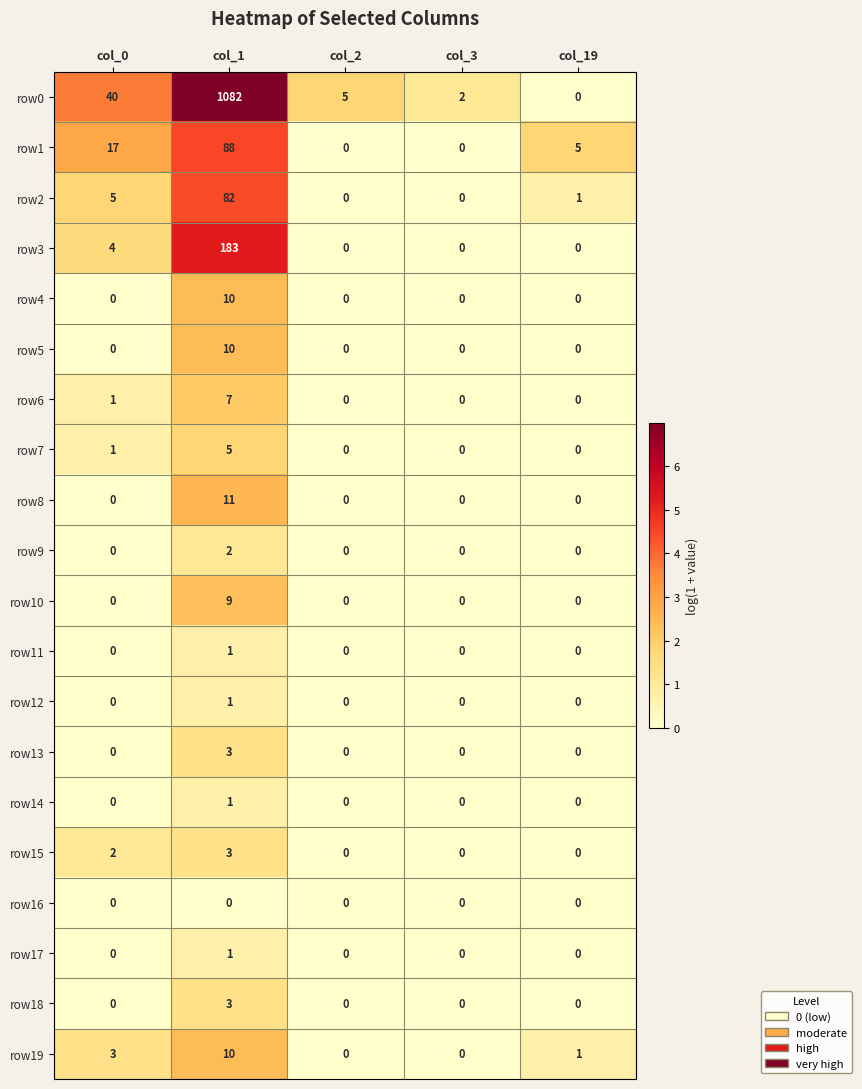

At which category is the sum across all series the highest?

col_1